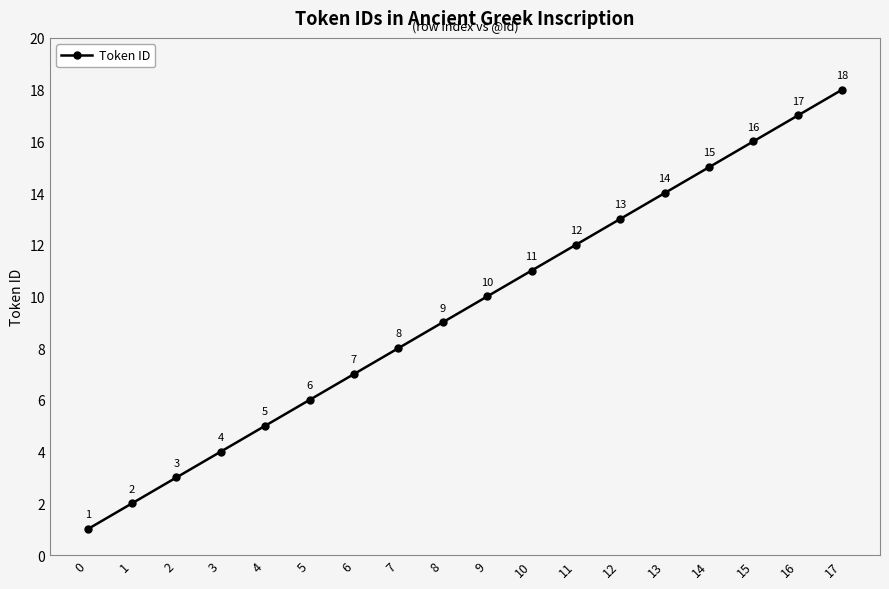

Reading left to right, transcribe all the data shown in this chart.

0=1	1=2	2=3	3=4	4=5	5=6	6=7	7=8	8=9	9=10	10=11	11=12	12=13	13=14	14=15	15=16	16=17	17=18